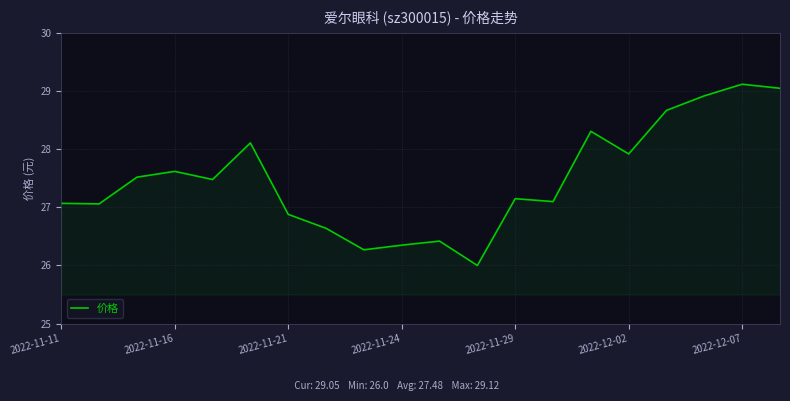

What is the difference between the maximum and minimum values?

3.1